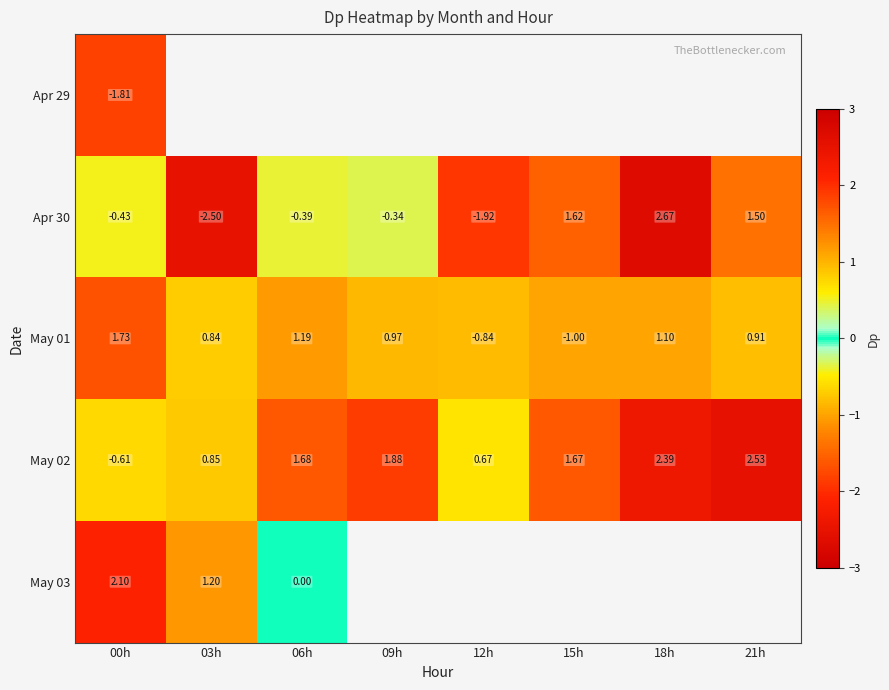

At which label does Apr 30 reach its minimum?

03h